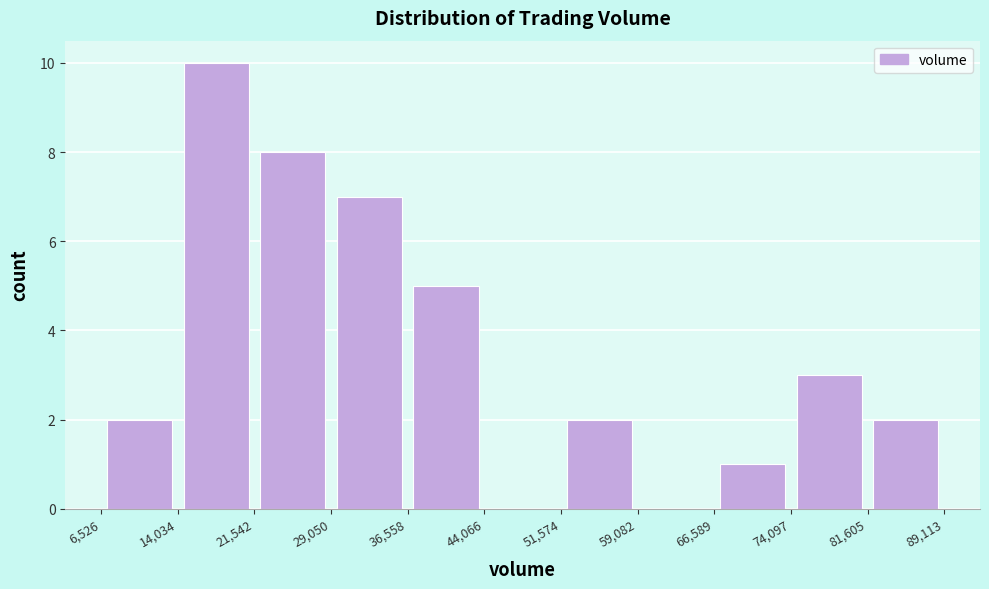

How tall is the bar that spans 81,605 to 89,113 on the x-axis? The values are not printed on the chart, so give them approximately, as read against the axis.

2